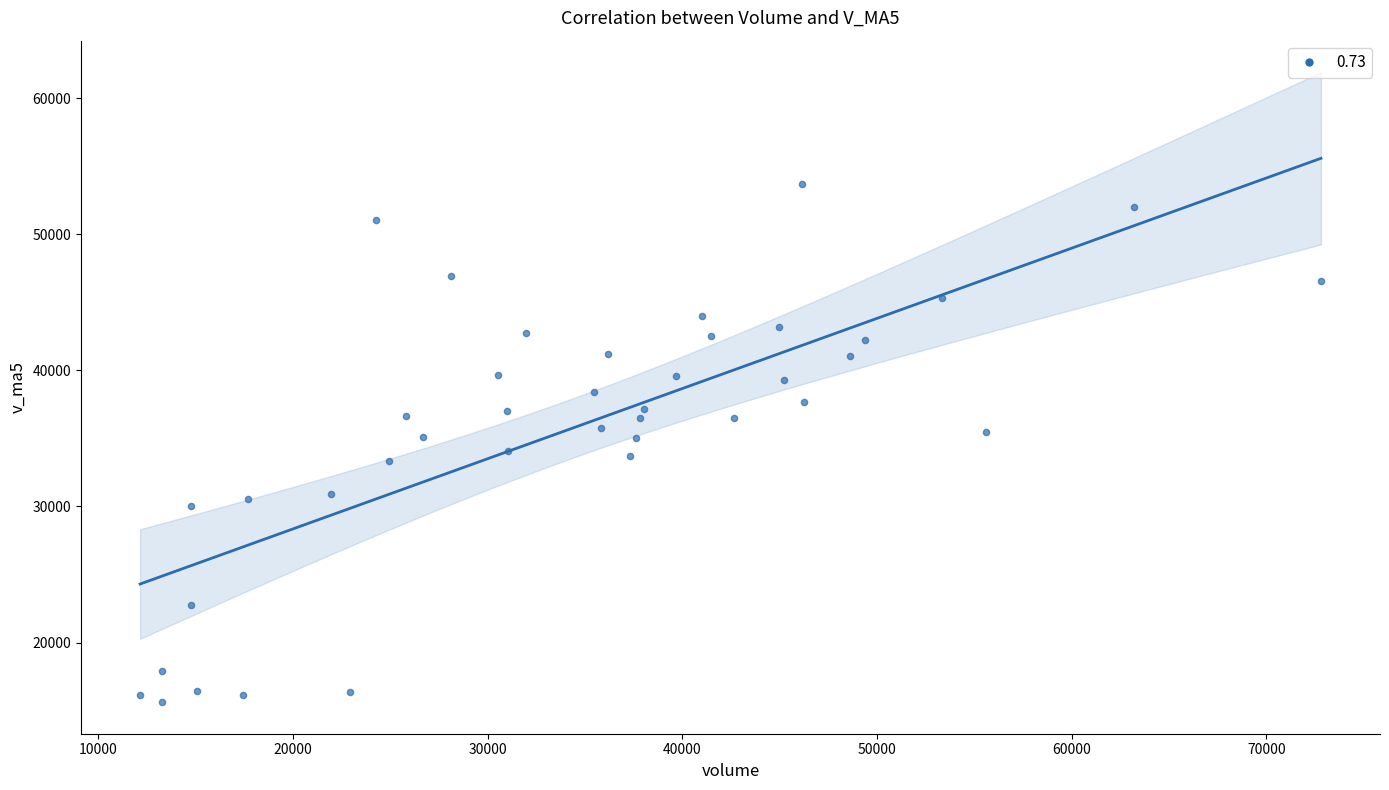

What is the range of Y values (max minus min)?

38096.0